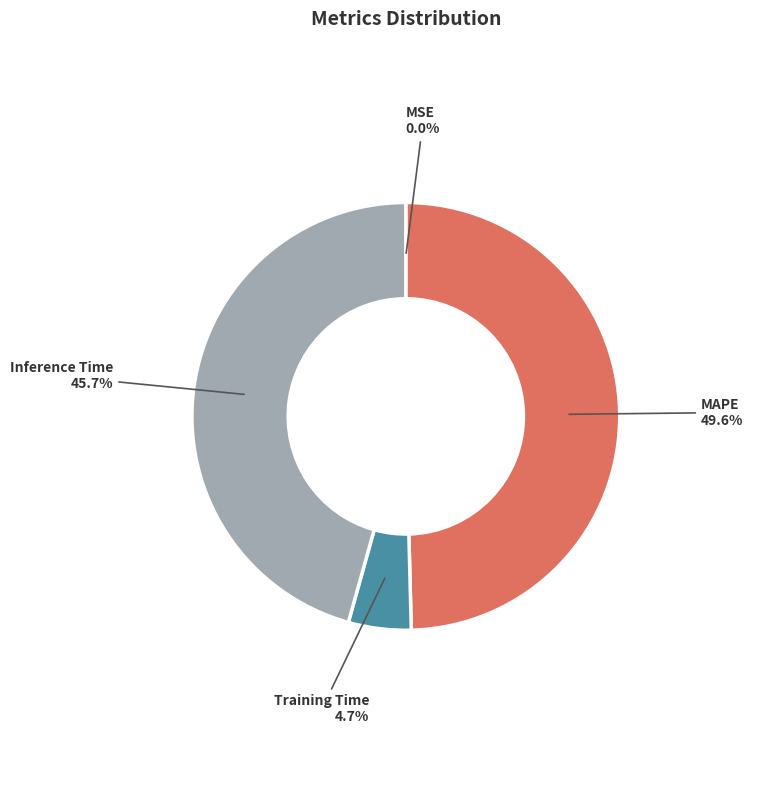

Is there any slice that represents more than half of the pie?

No